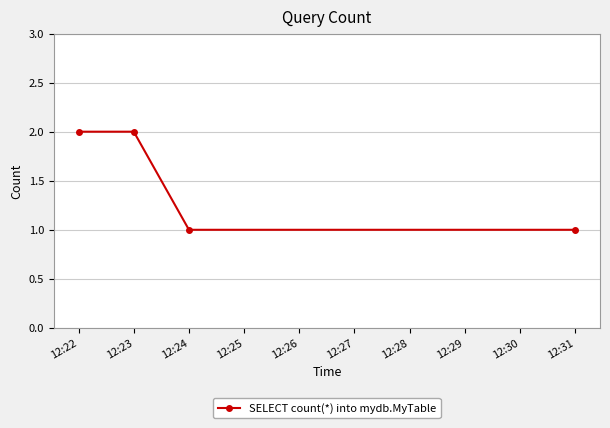

What is the value of the 2nd point from the left?

2